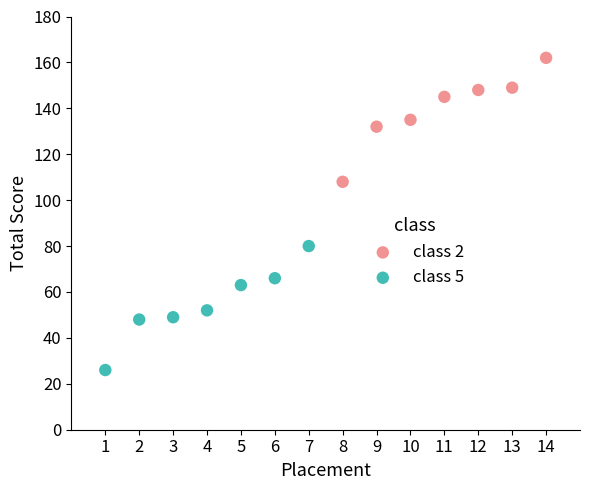

Which series reaches the maximum Y coordinate?

class 2